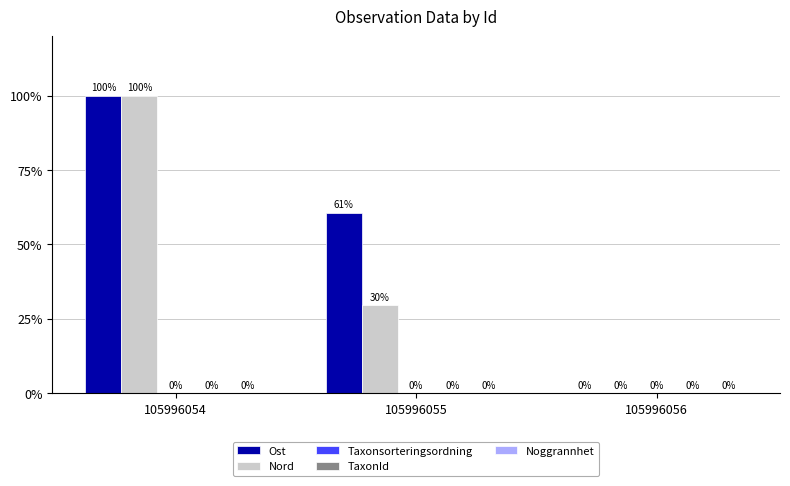

What is the spread (max minus min) of values at 105996055?

31.1